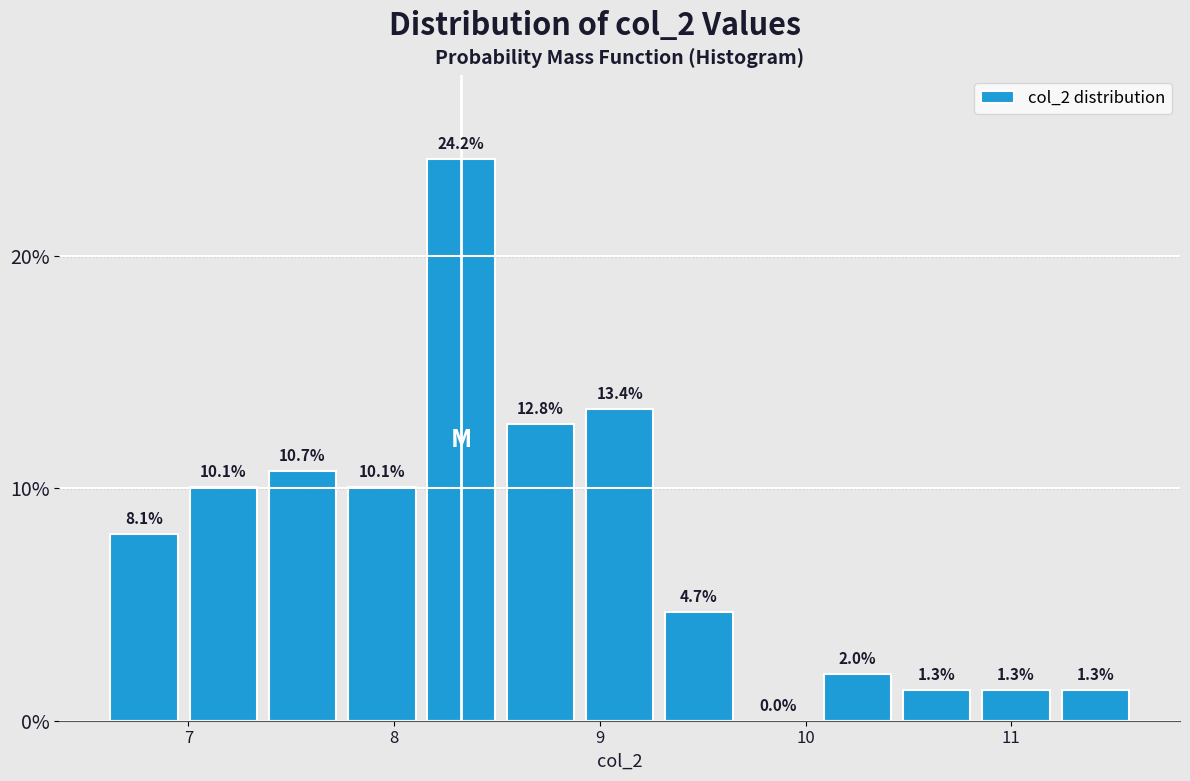

Around what value on the x-axis is the tallest bar? Give the approximate position of its centre, as read against the axis.

8.3